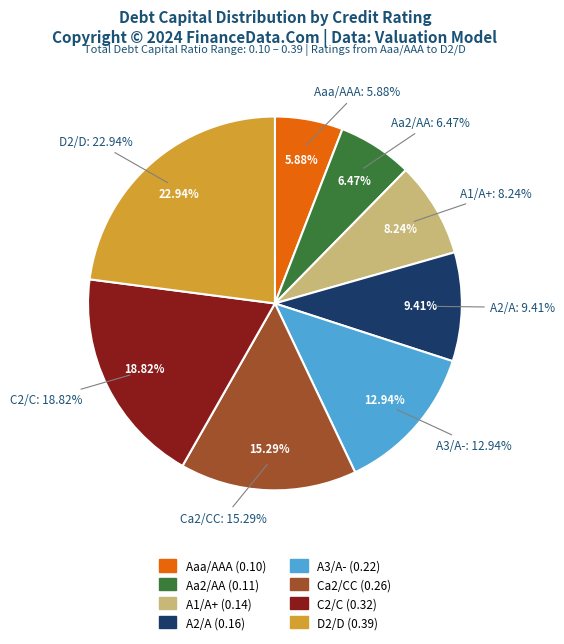

Rank the categories by value from lowest to highest.

Aaa/AAA, Aa2/AA, A1/A+, A2/A, A3/A-, Ca2/CC, C2/C, D2/D